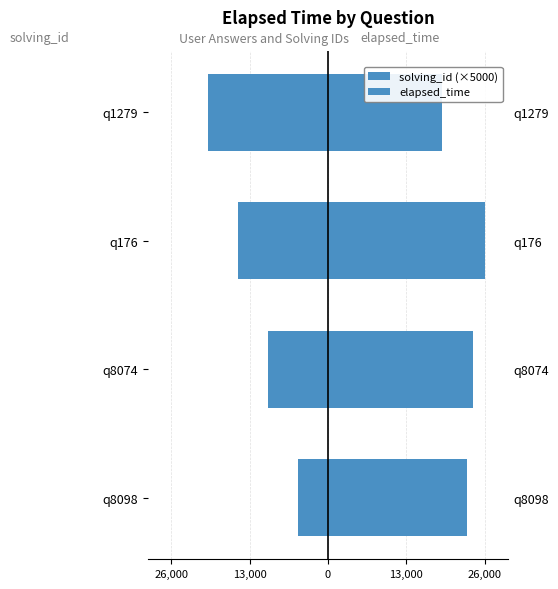

The value of solving_id (×5000) at q1279 is -20000. True or false?

True